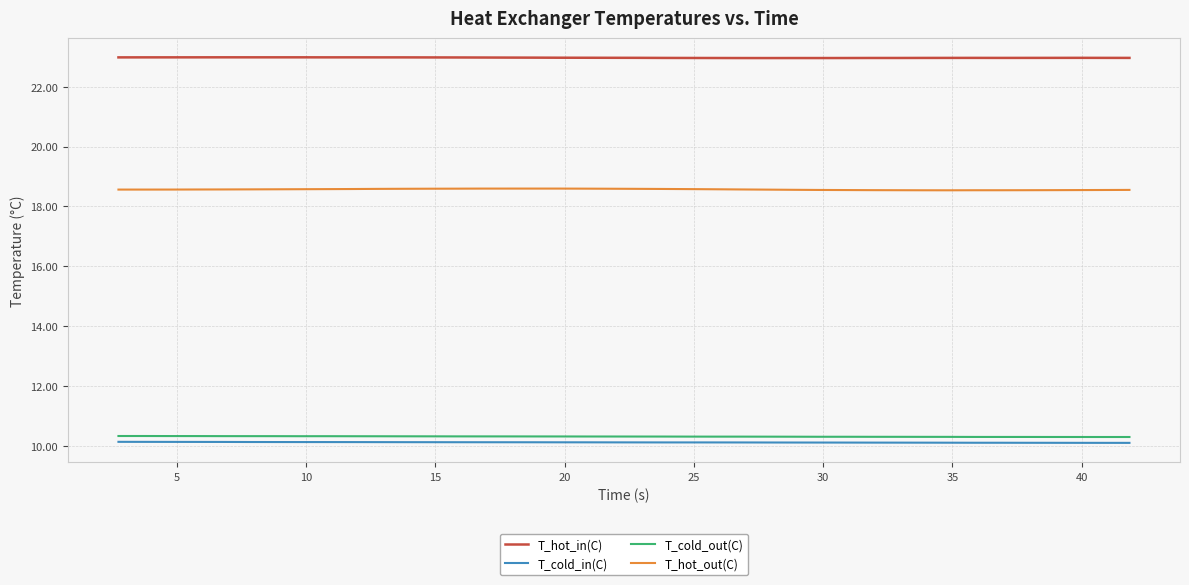

What is the lowest value of the T_hot_out(C) series?

18.5